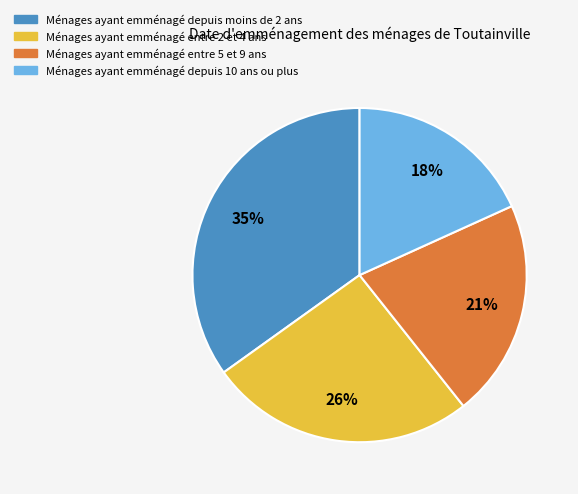

Count the number of slices in the pie.

4